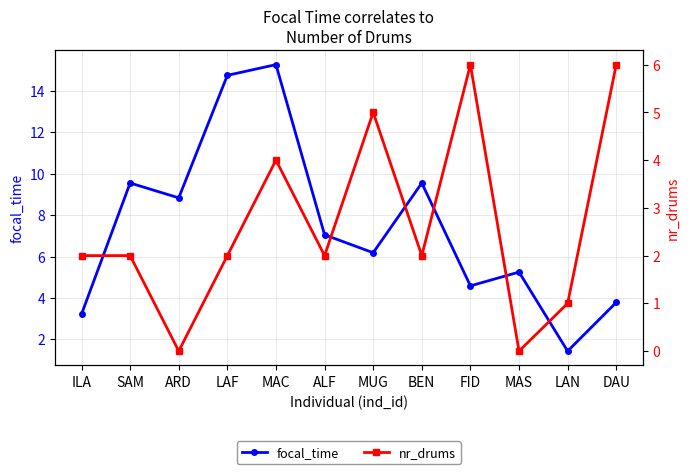

What is the difference between the highest and lowest values at BEN?

7.6